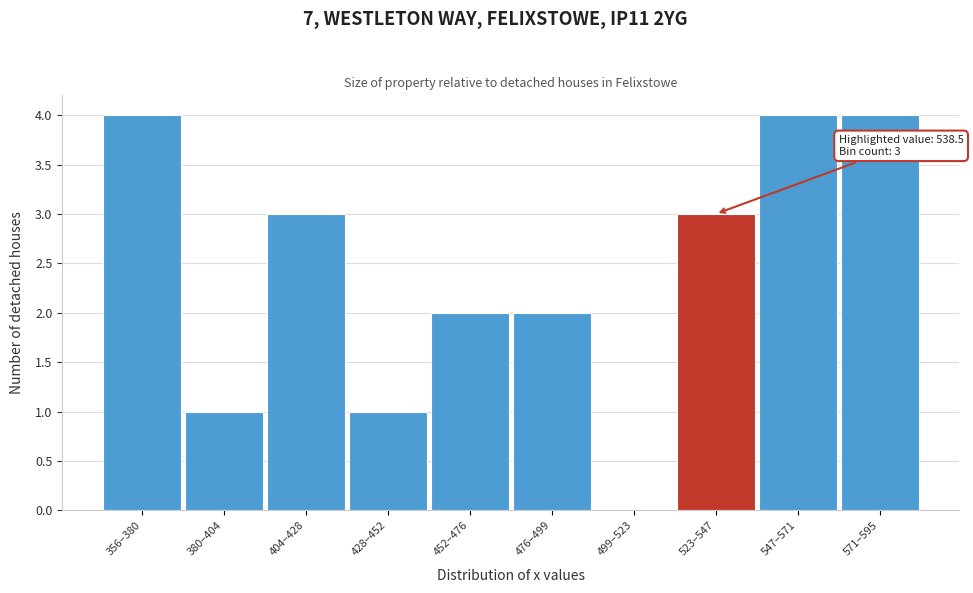

Reading left to right, what are all the values shown in this chart?

356–380=4	380–404=1	404–428=3	428–452=1	452–476=2	476–499=2	499–523=0	523–547=3	547–571=4	571–595=4